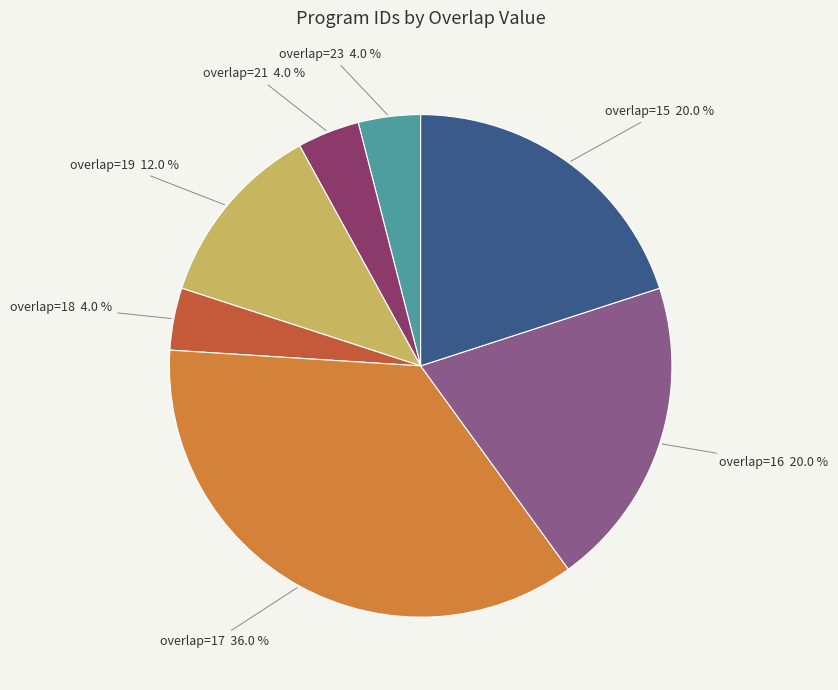

Which has a higher value, overlap=19 or overlap=23?

overlap=19